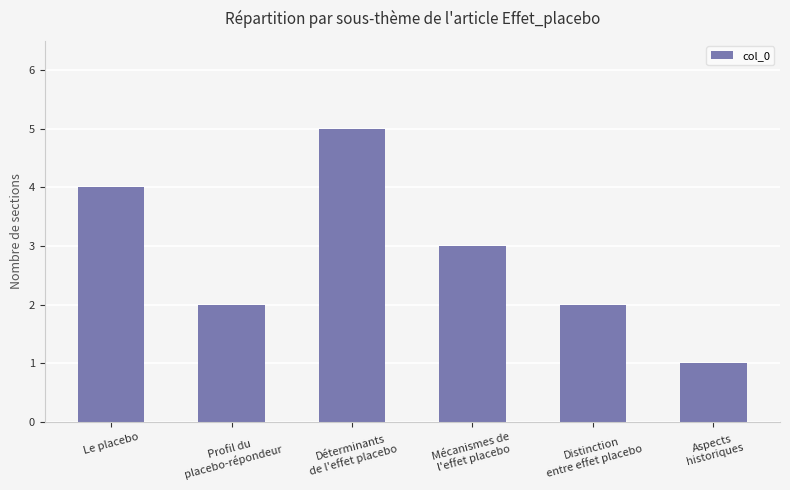

The value at Déterminants
de l'effet placebo is 9. True or false?

False